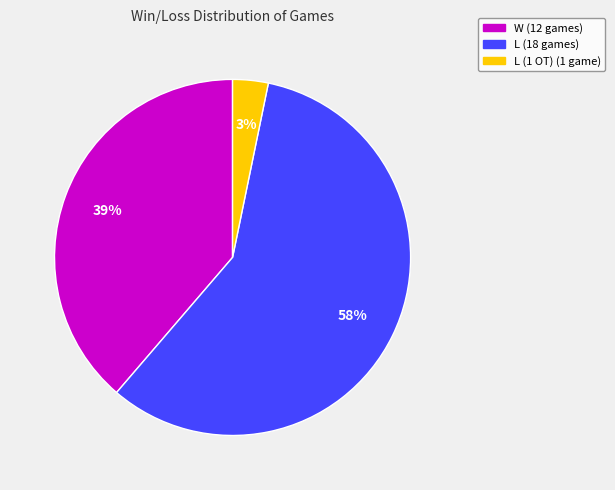

Does any single category account for the majority?

Yes